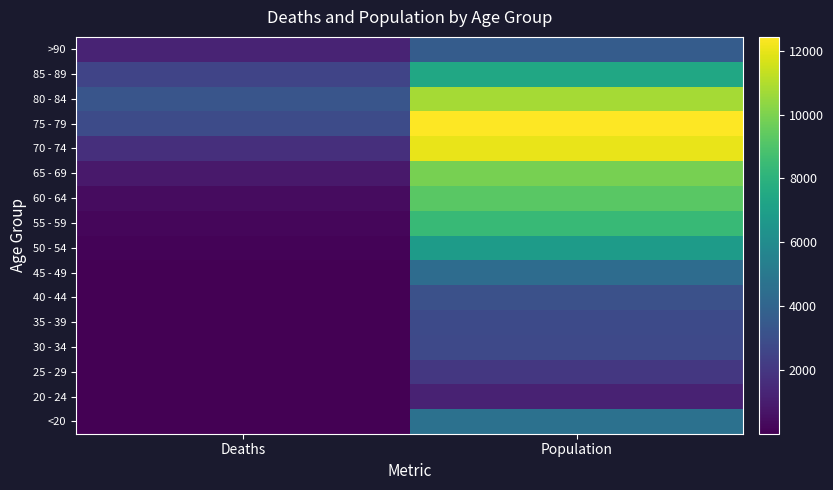

Count the number of data series in this chart.

16